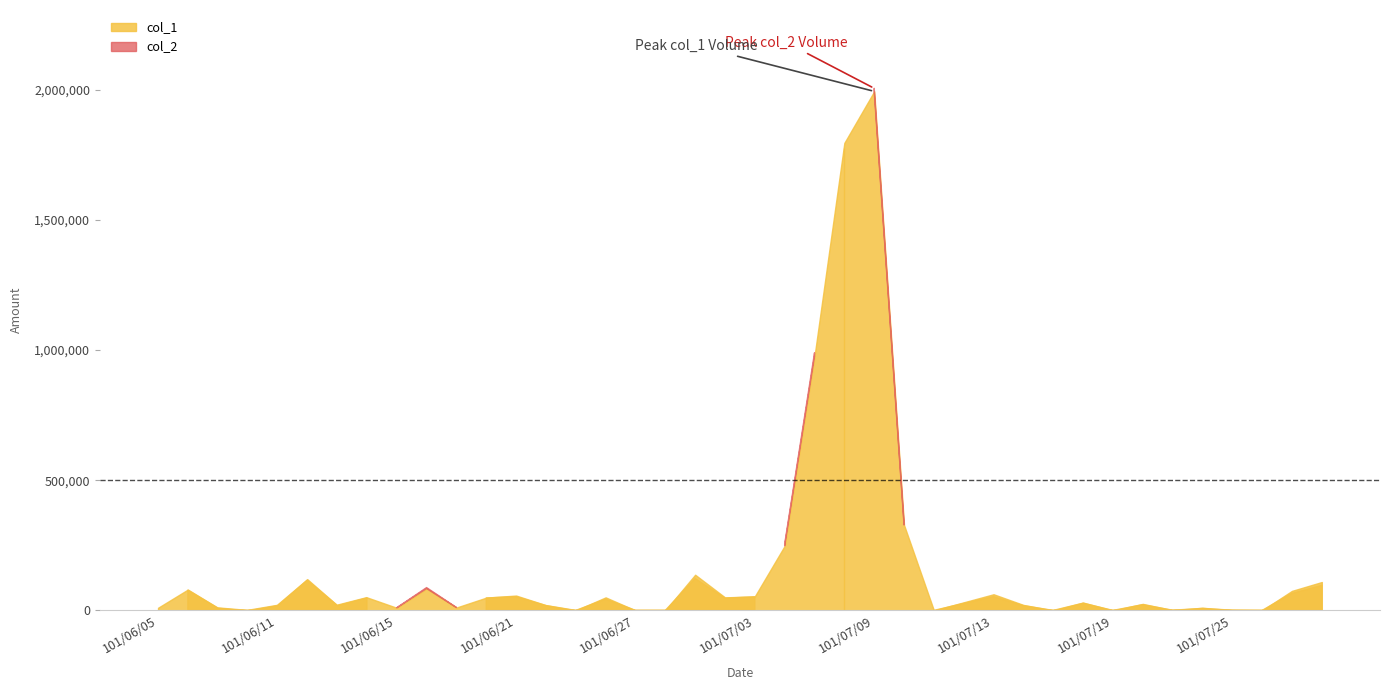

At which label does col_2 reach its peak?

101/07/09